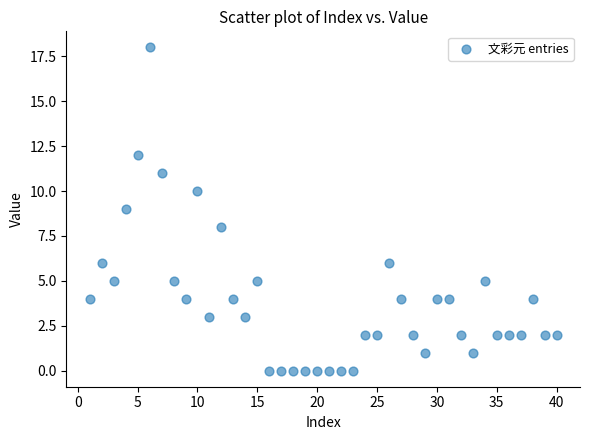

What is the range of X values (max minus min)?

39